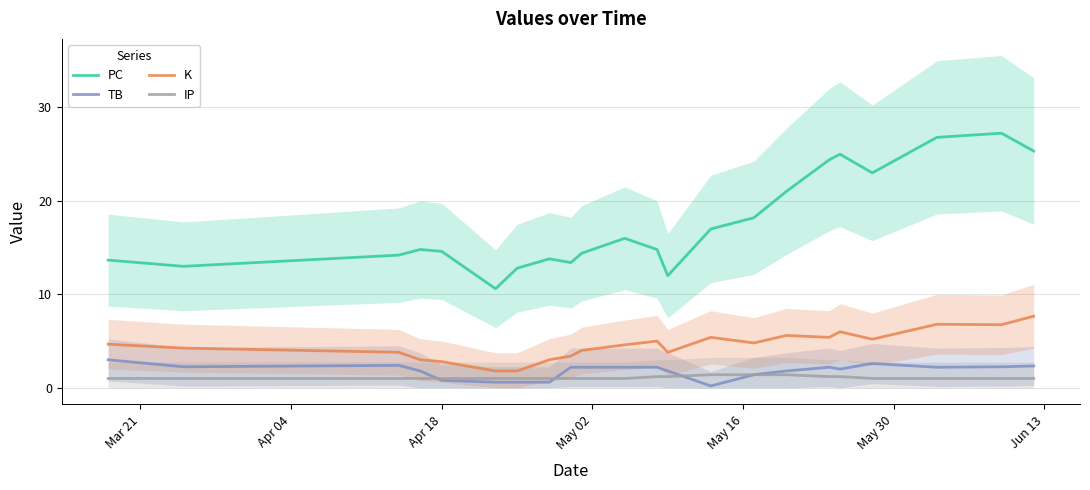

True or false: PC and TB cross at least once.

False